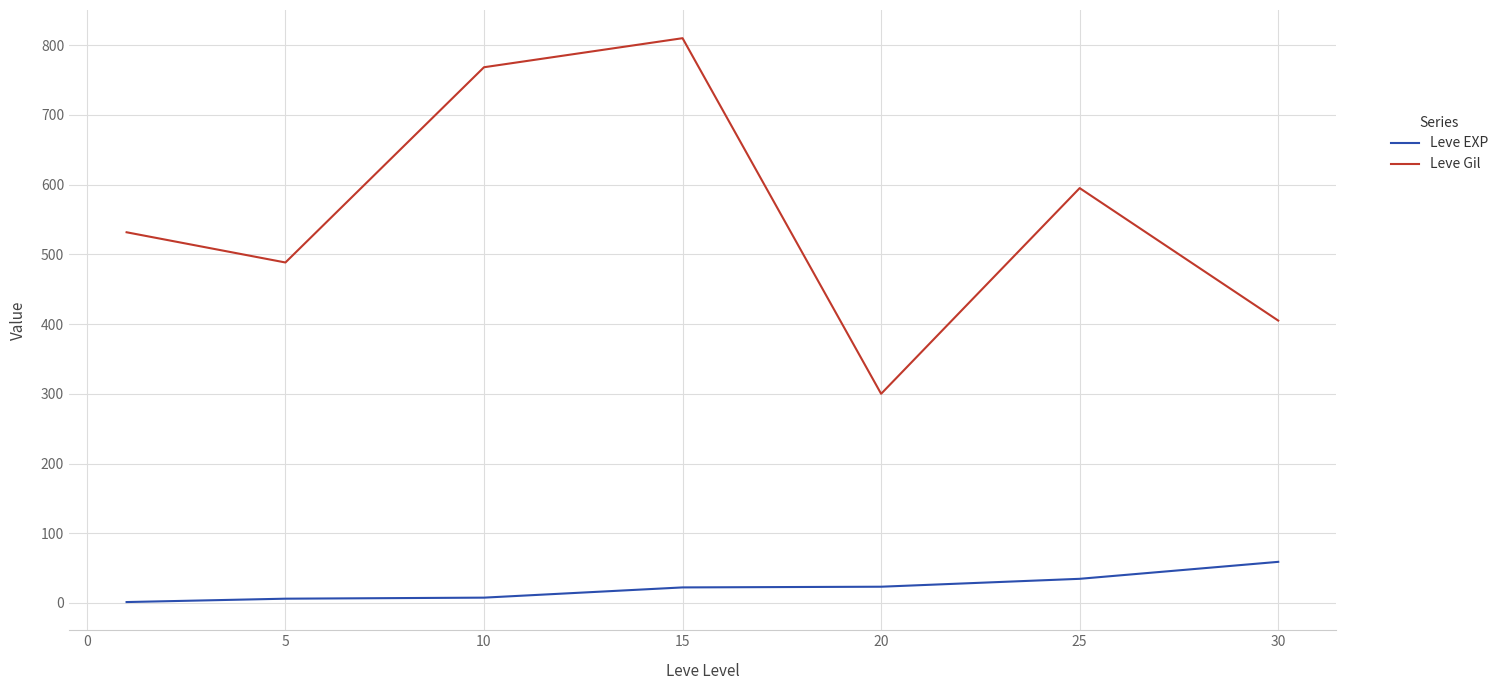

Rank the series by their maximum value, from highest to lowest.

Leve Gil, Leve EXP